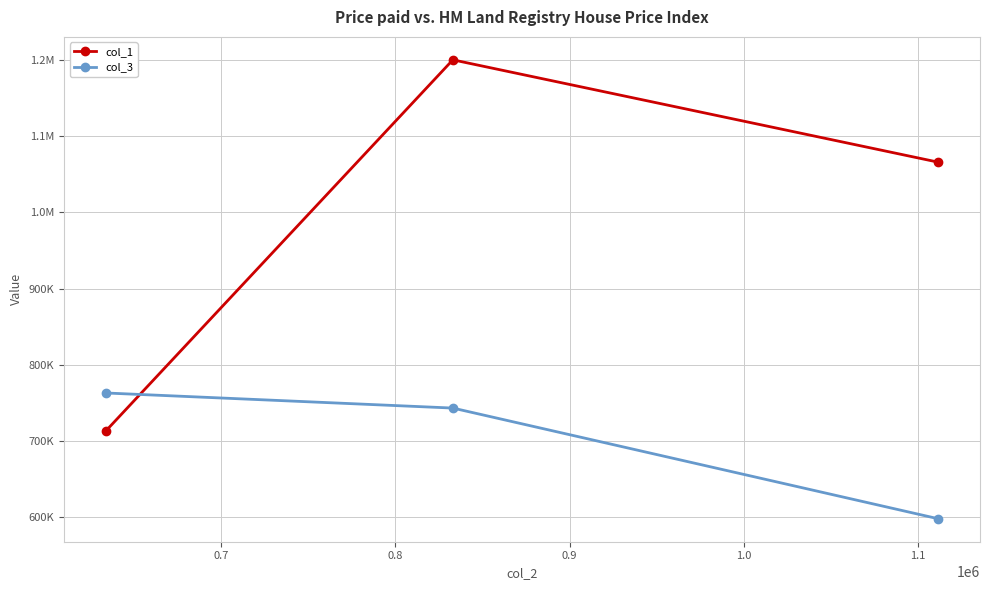

What is the maximum value shown in the chart?

1199840.5